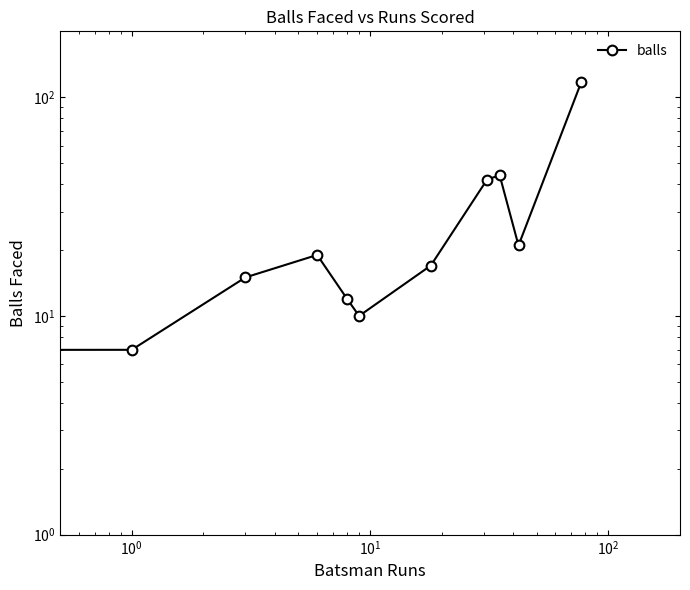

What is the value of the 6th point from the left?

10